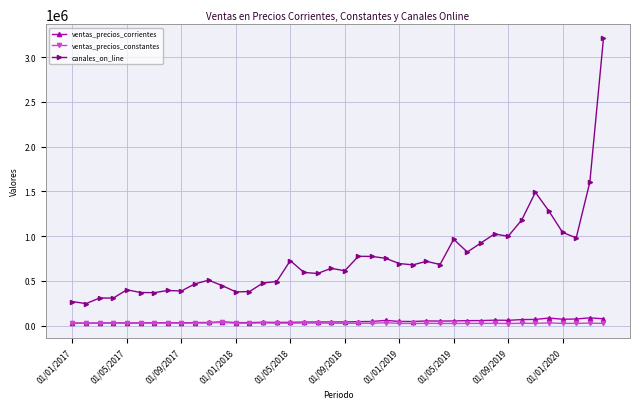

True or false: canales_on_line has more than 2 points higher than both neighbors.

True